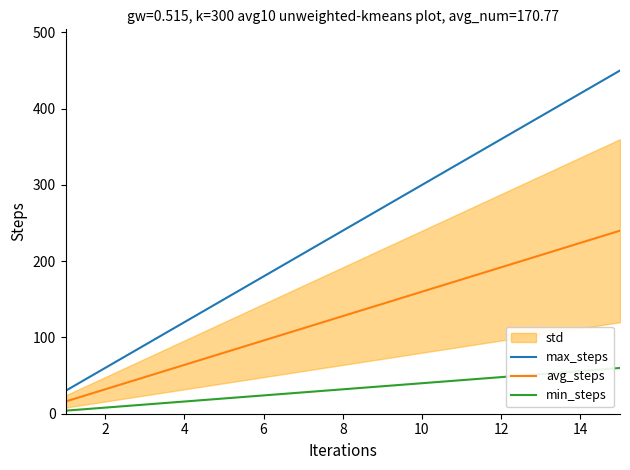

What is the highest value of the avg_steps series?

240